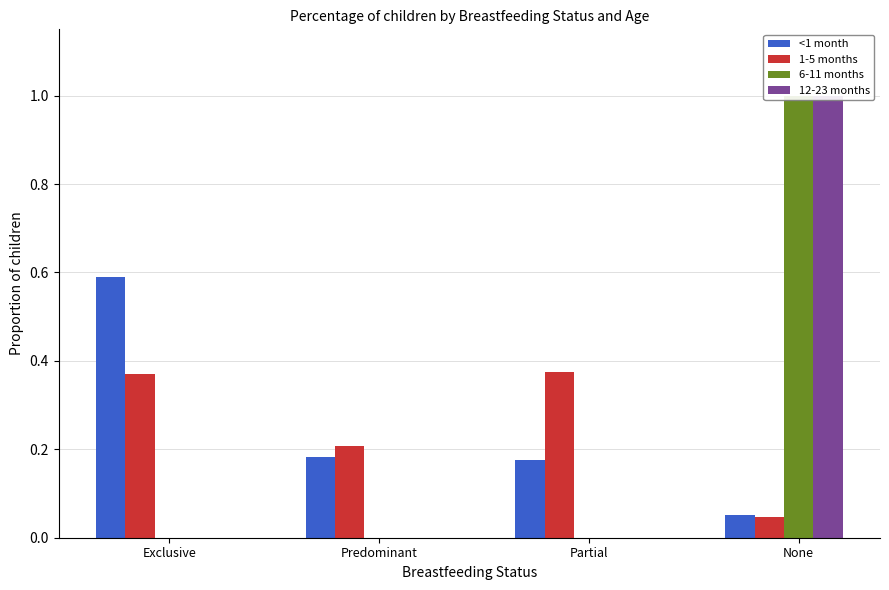

The value of <1 month at Predominant is 0.2. True or false?

True